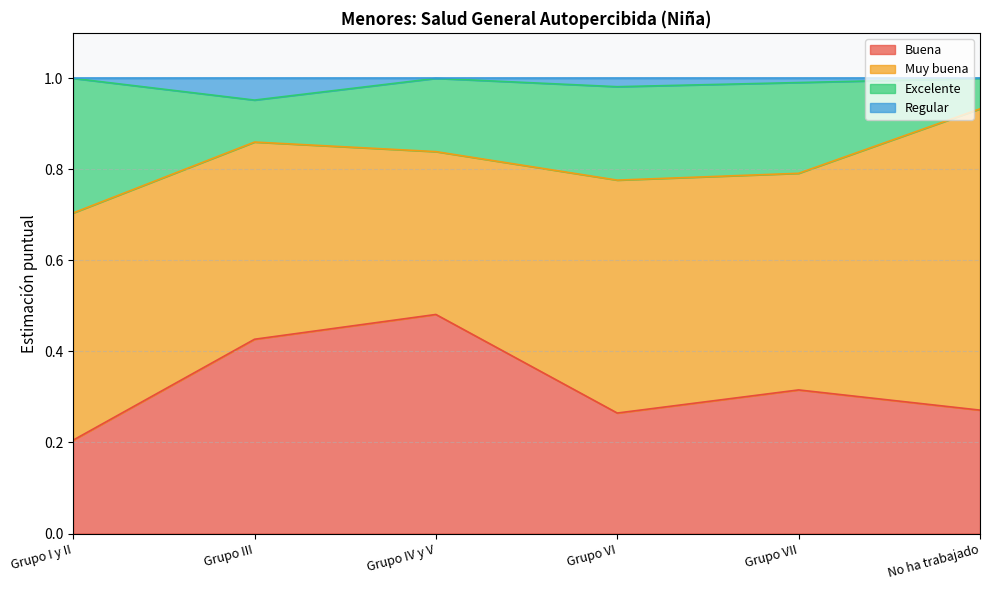

Does the chart have visible grid lines?

Yes